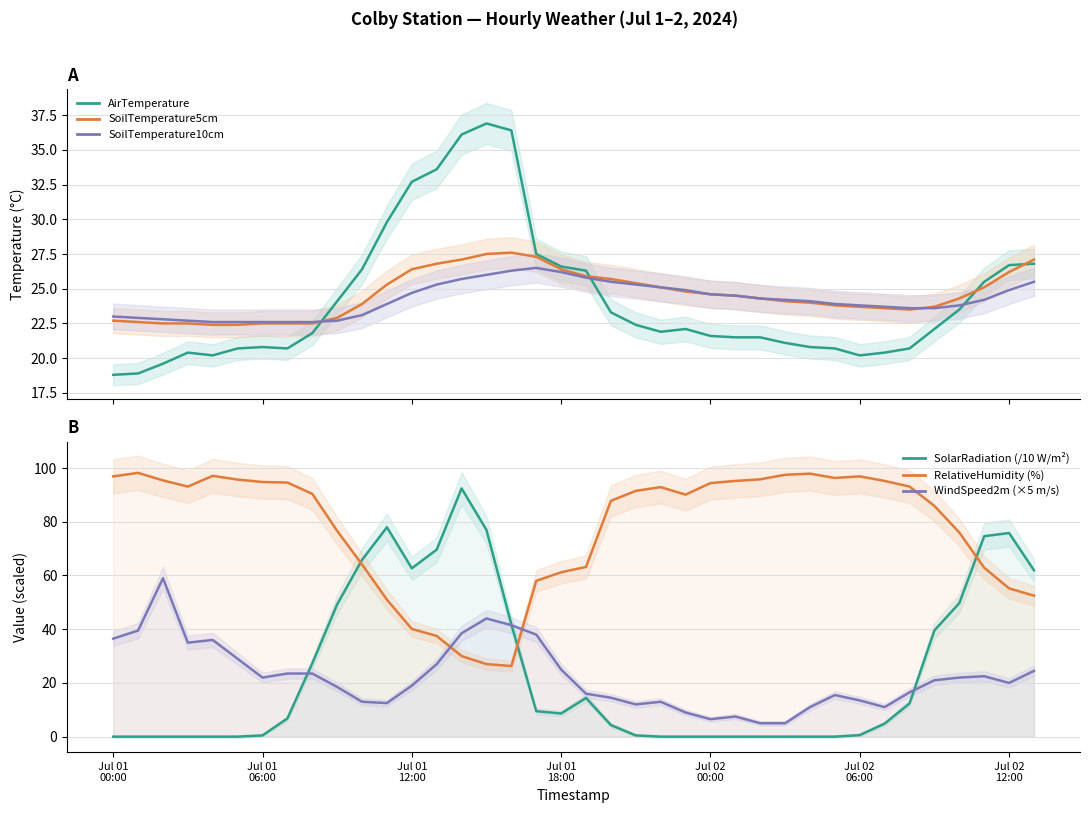

How many values in the RelativeHumidity (%) series are below 91?

19